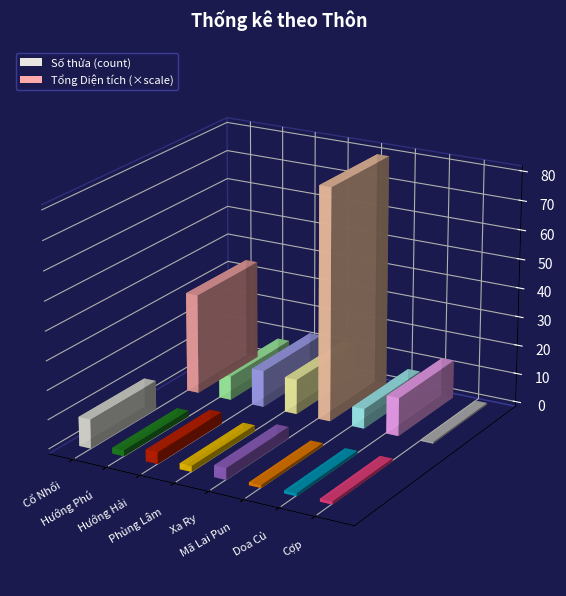

Which series has the widest spread of values?

Tổng Diện tích (m²)